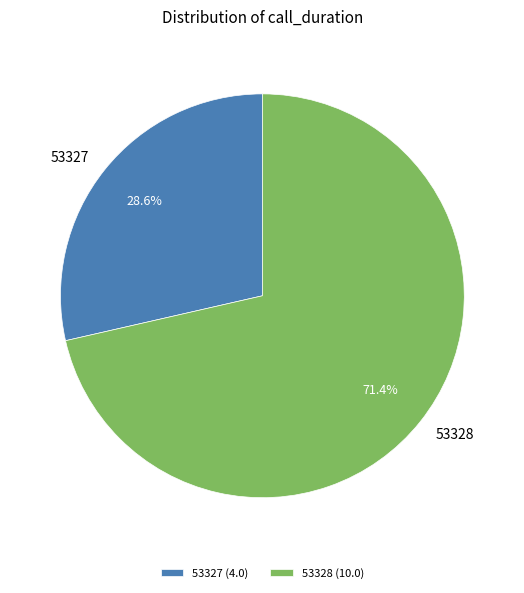

Is it true that 53328 is 71% of the pie?

True